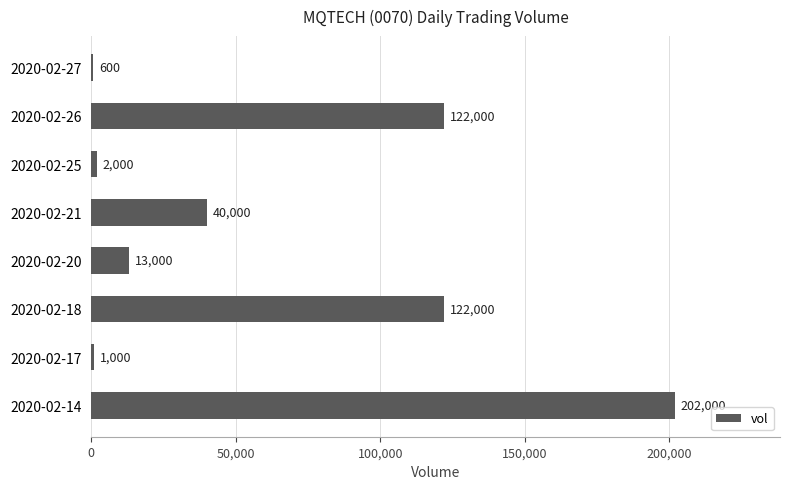

What value does the data have at 2020-02-27?

600